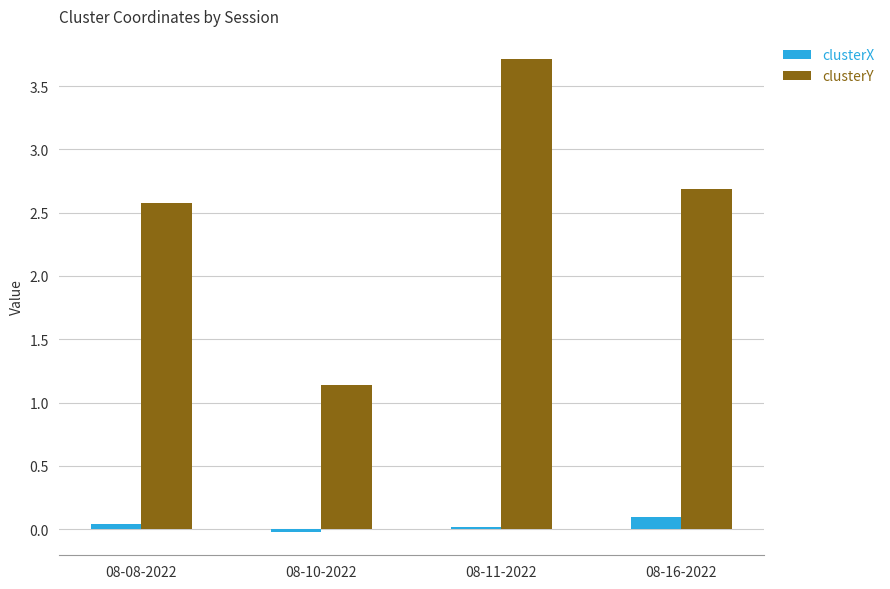

What is the difference between the clusterY values at 08-16-2022 and 08-11-2022?

1.0